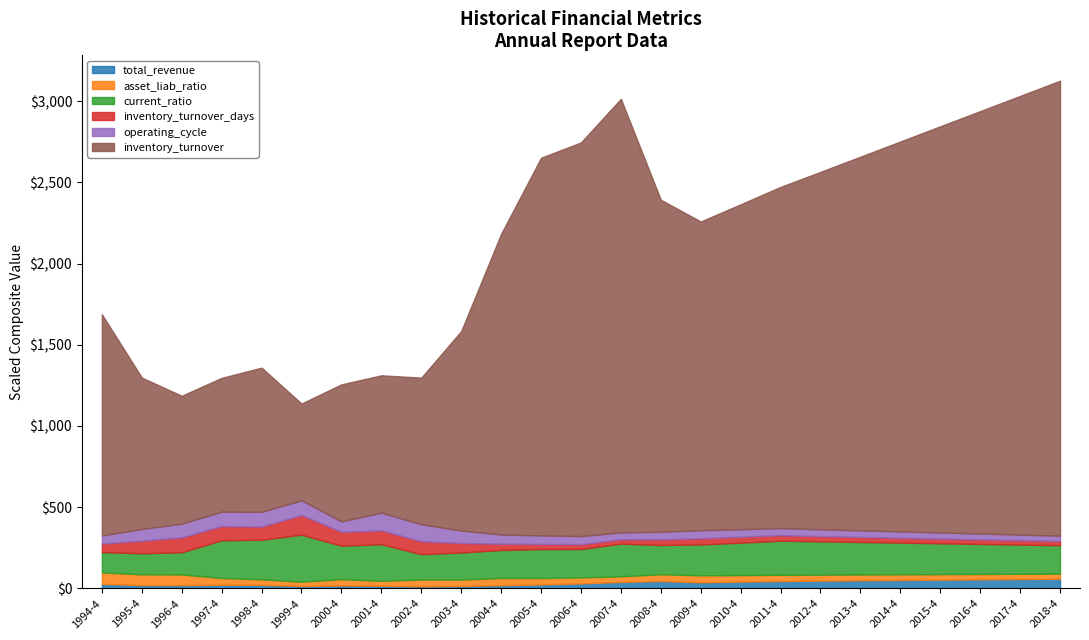

What is the total value across all series at 2010-4?

2364.5